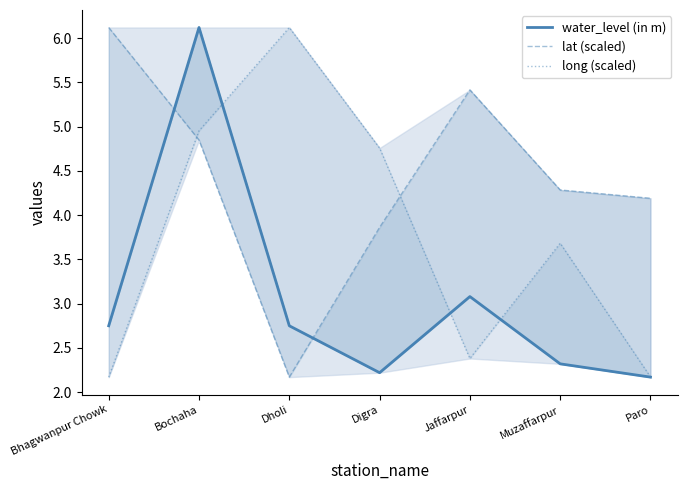

What is the difference between the water_level (in m) values at Paro and Muzaffarpur?

0.1